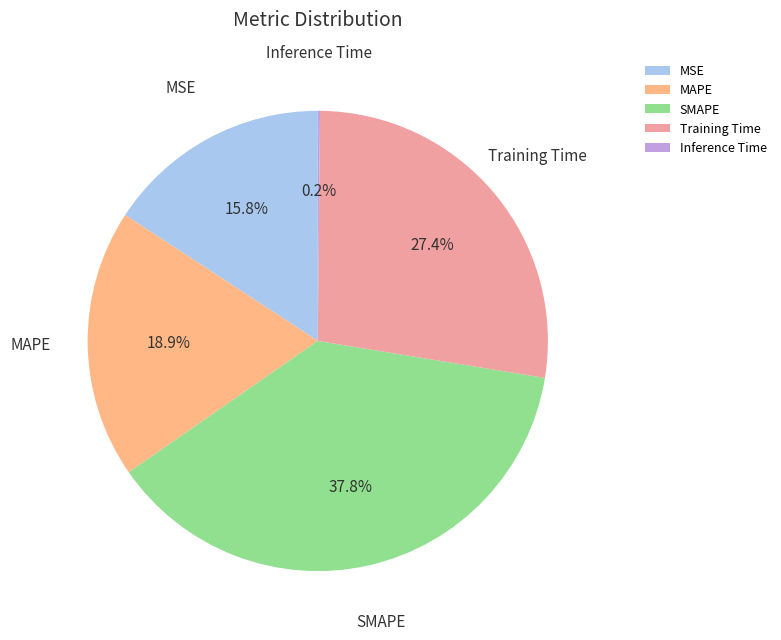

Which category has the biggest portion of the pie?

SMAPE